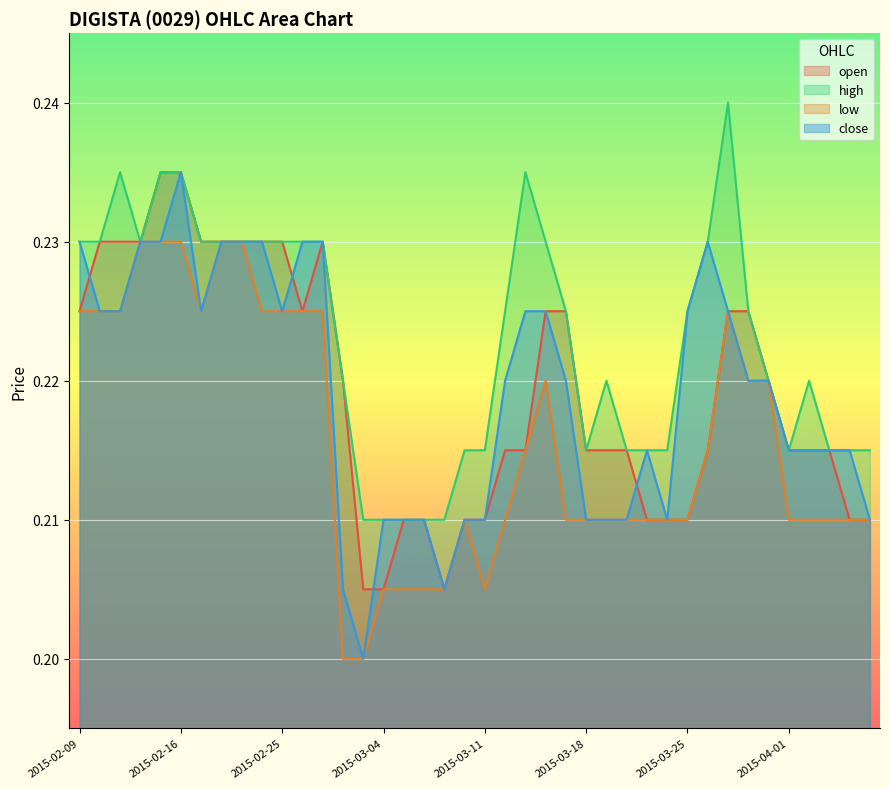

In low, how many points are lower than both neighbors (excluding endpoints)?

2